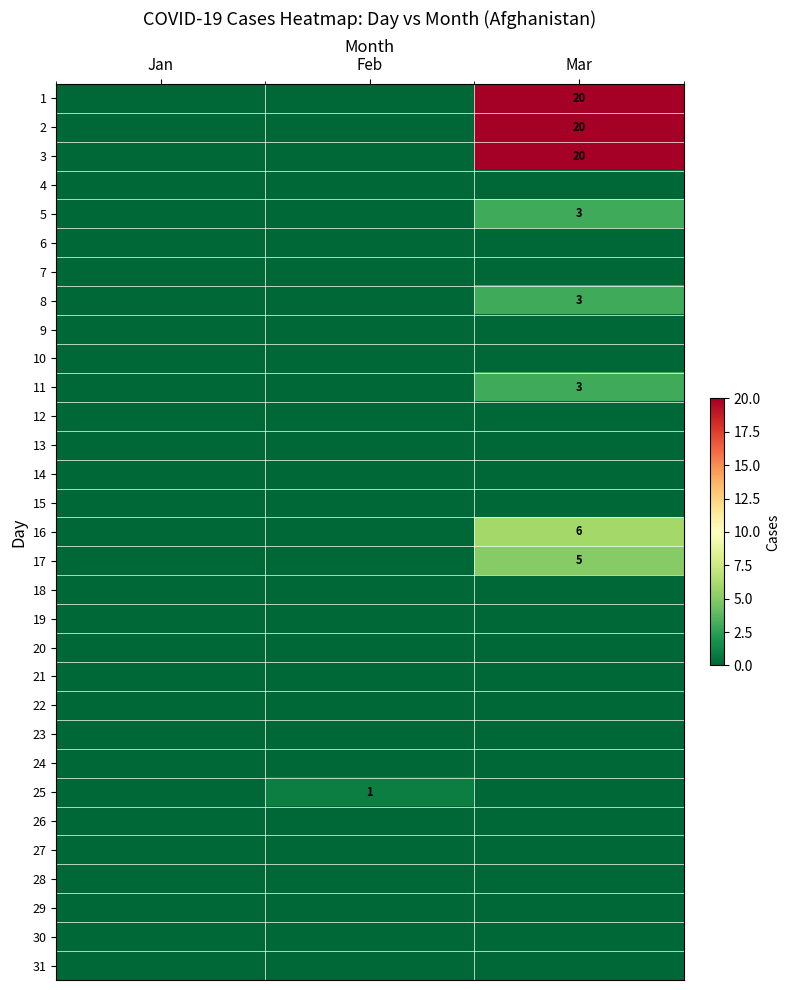

Is it true that 2 equals 20 at Mar?

True